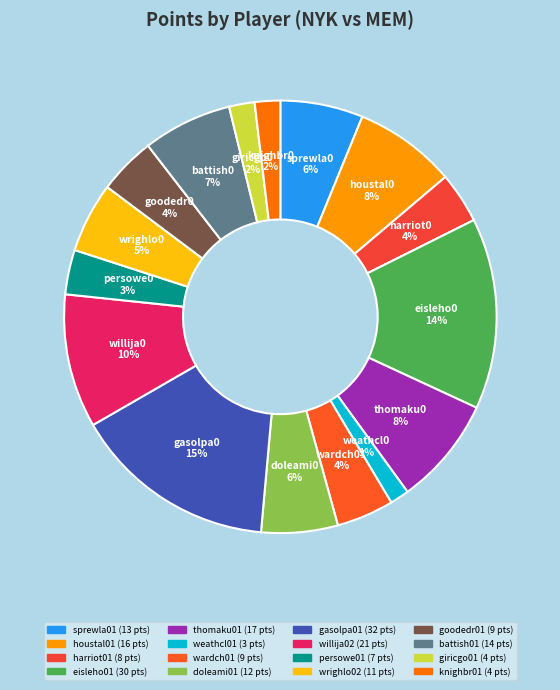

Count the number of slices in the pie.

16